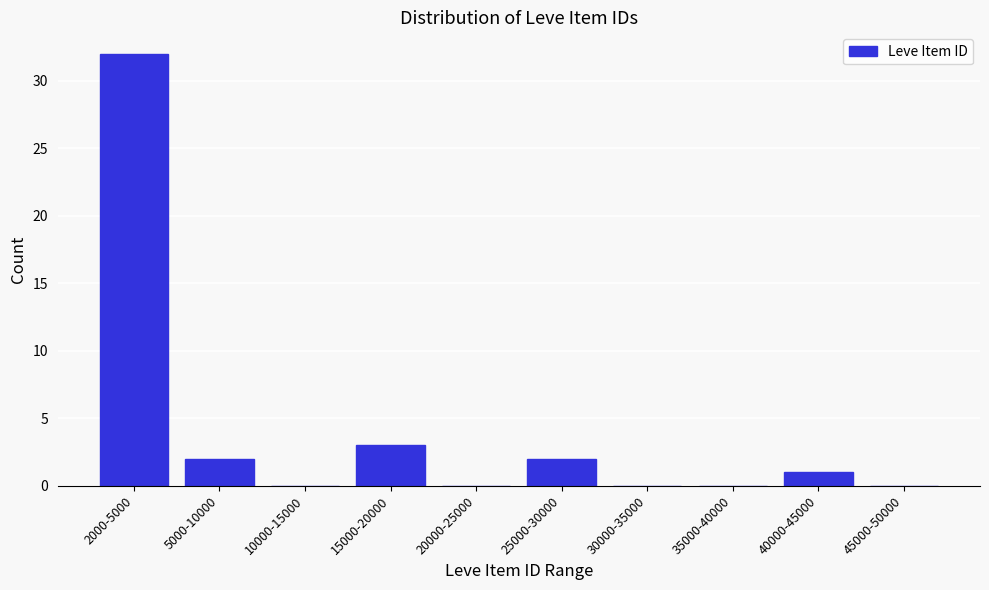

Reading left to right, list all the values displayed in this chart.

2000-5000=32	5000-10000=2	10000-15000=0	15000-20000=3	20000-25000=0	25000-30000=2	30000-35000=0	35000-40000=0	40000-45000=1	45000-50000=0